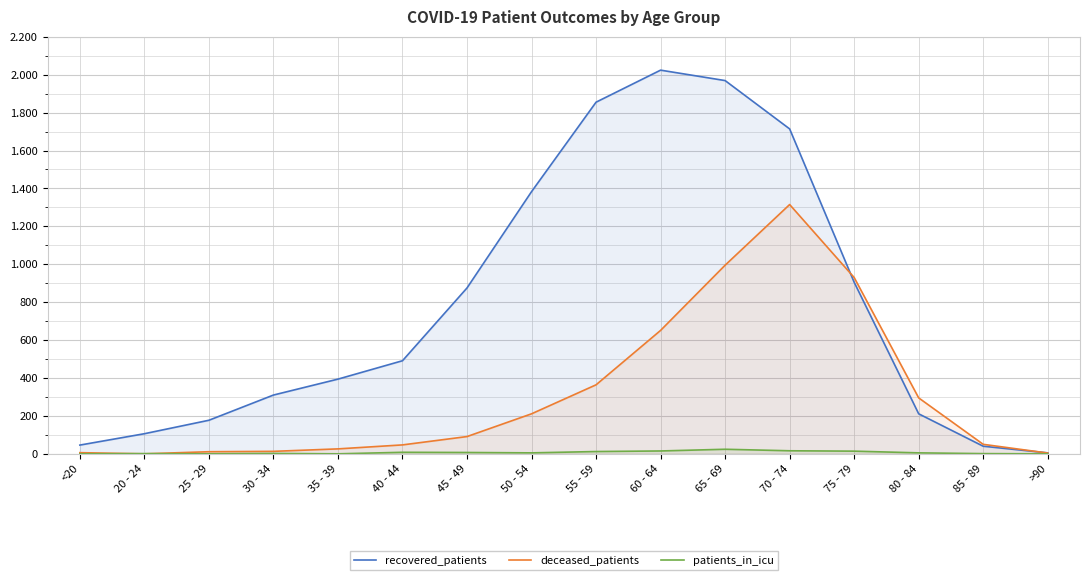

At how many categories does at least one series exceed 1576?

4